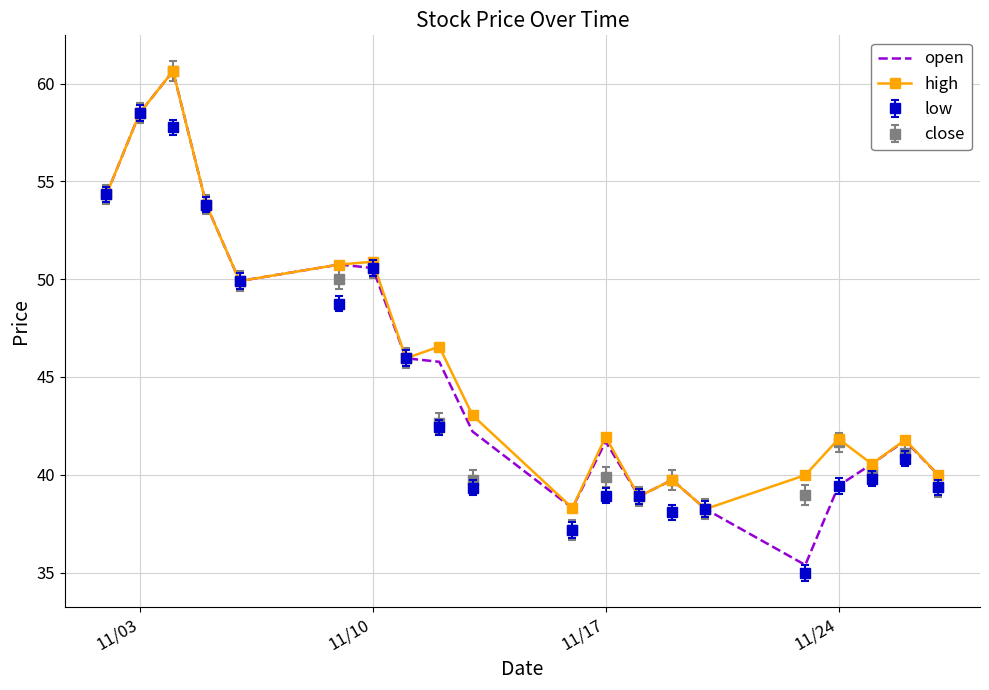

What is the smallest value displayed?

35.0